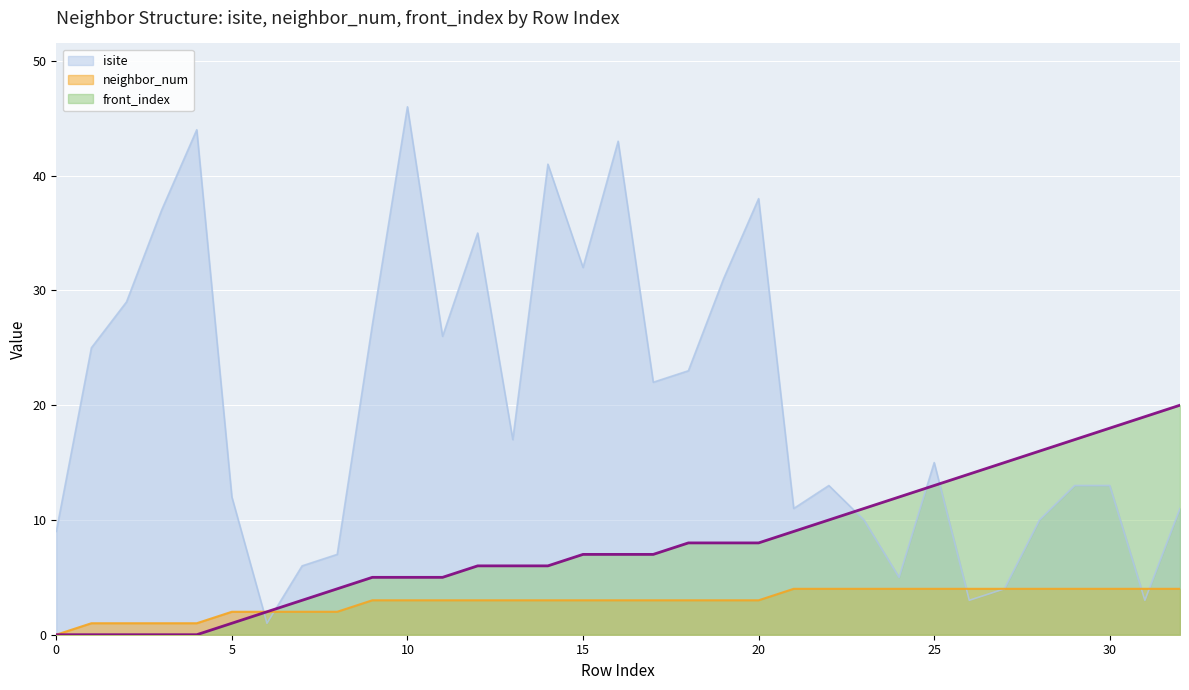

List the series in order of their peak value, lowest first.

neighbor_num, front_index, isite